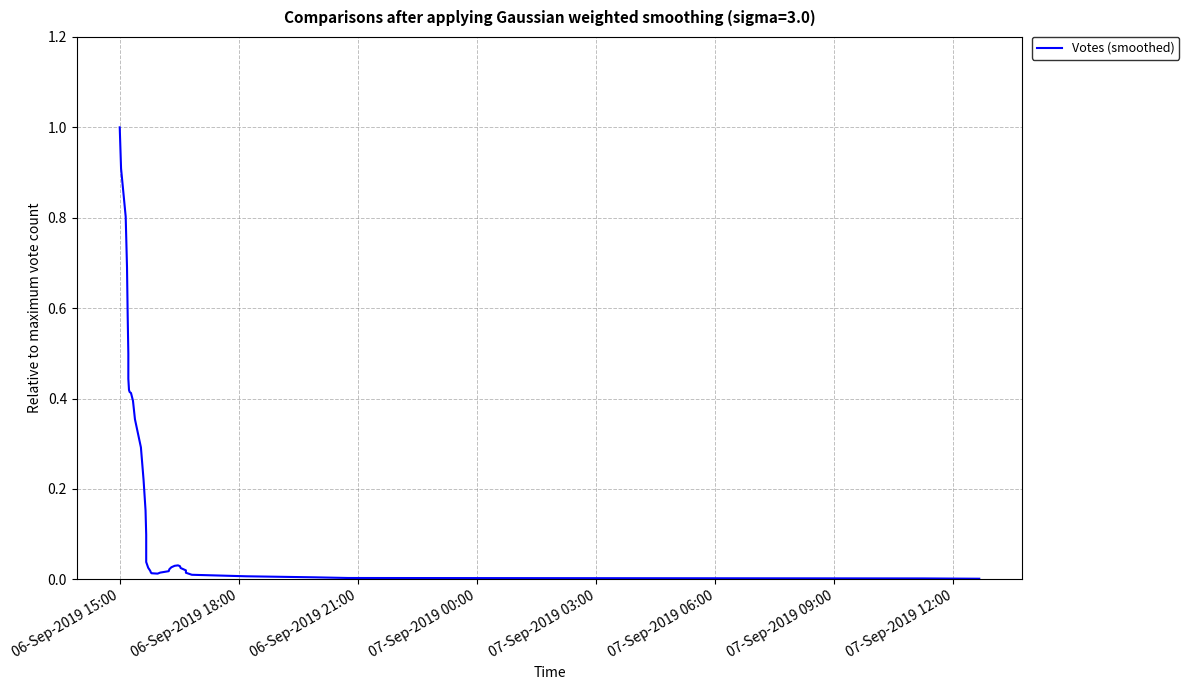

How many categories are shown in the chart?

40